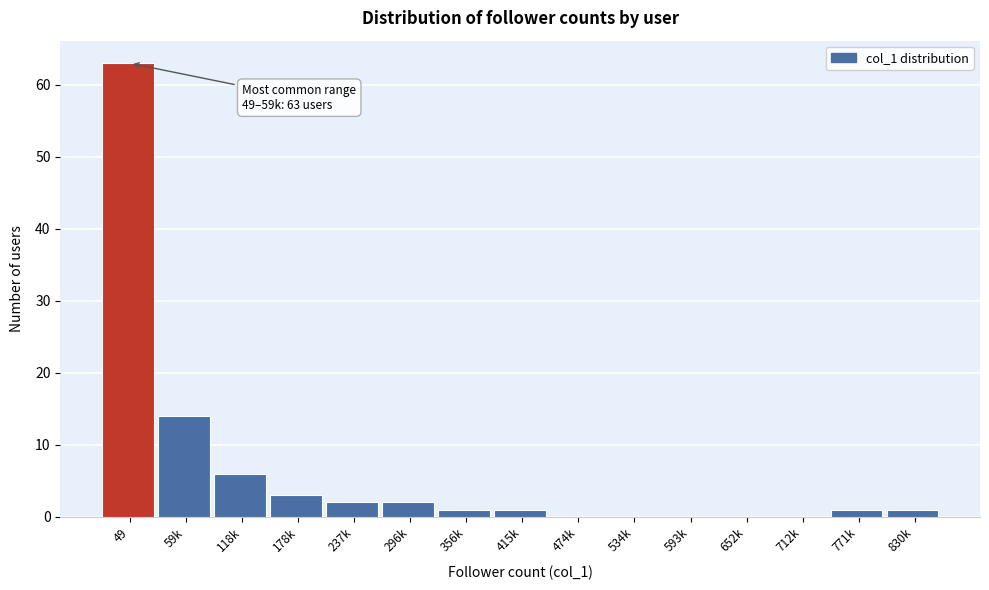

Reading left to right, list all the values displayed in this chart.

49=63	59k=14	118k=6	178k=3	237k=2	296k=2	356k=1	415k=1	474k=0	534k=0	593k=0	652k=0	712k=0	771k=1	830k=1